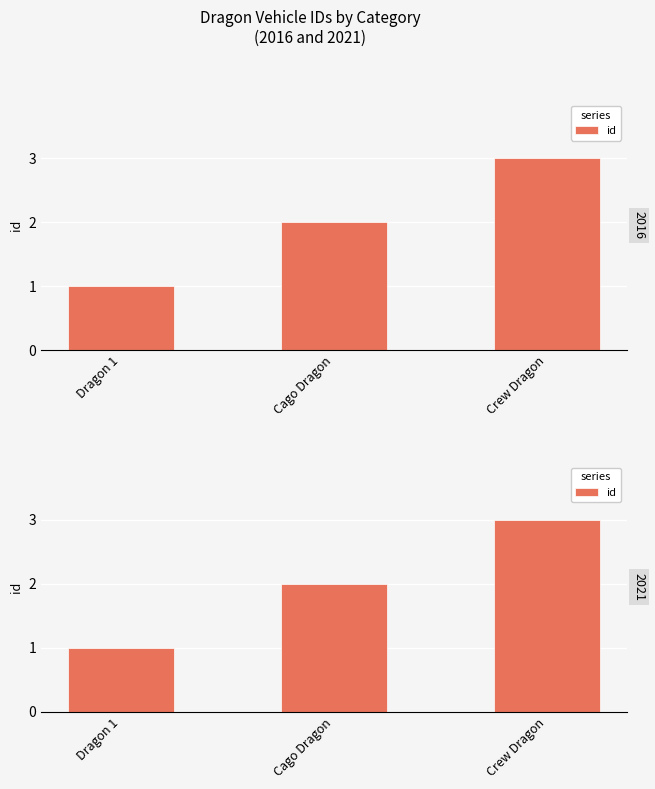

What is the difference between the maximum and second lowest values?

1